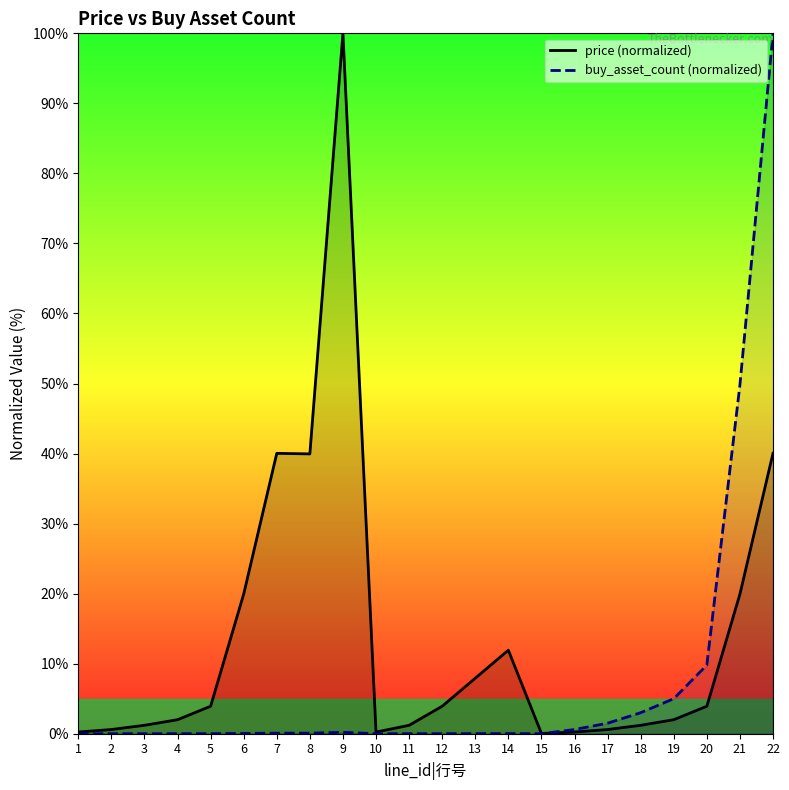

Rank the series by their average value, from lowest to highest.

buy_asset_count (normalized), price (normalized)